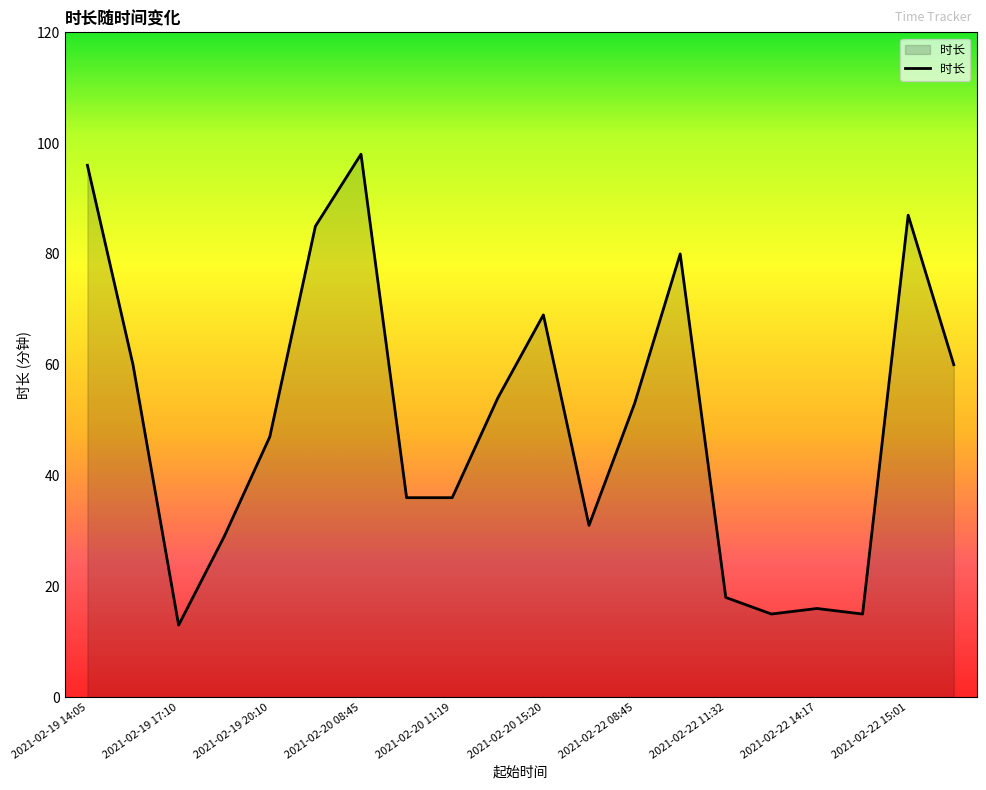

What is the smallest value displayed?

13